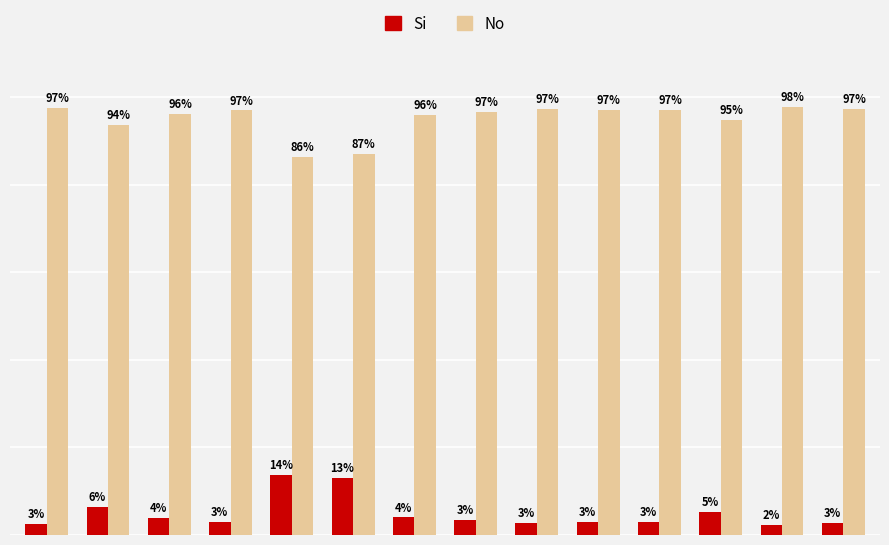

Rank the series by their maximum value, from highest to lowest.

No, Si